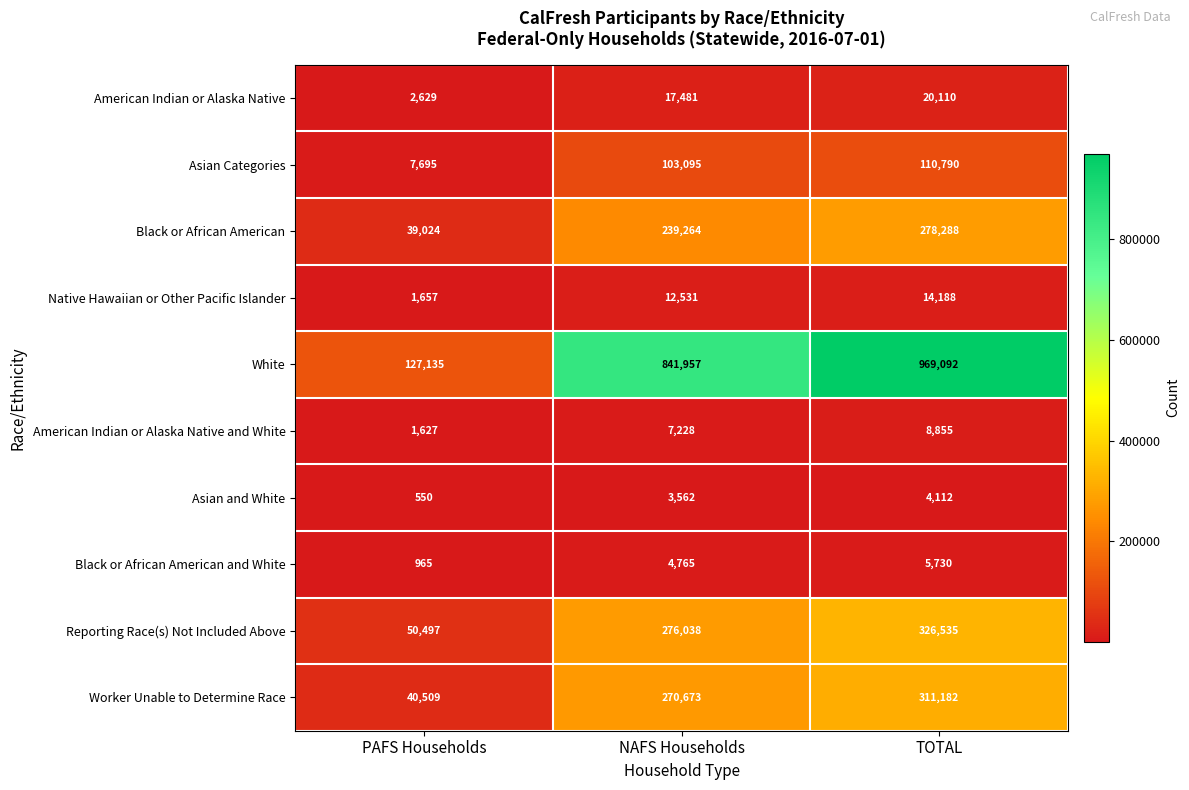

What is the difference between the Asian Categories values at NAFS Households and PAFS Households?

95400